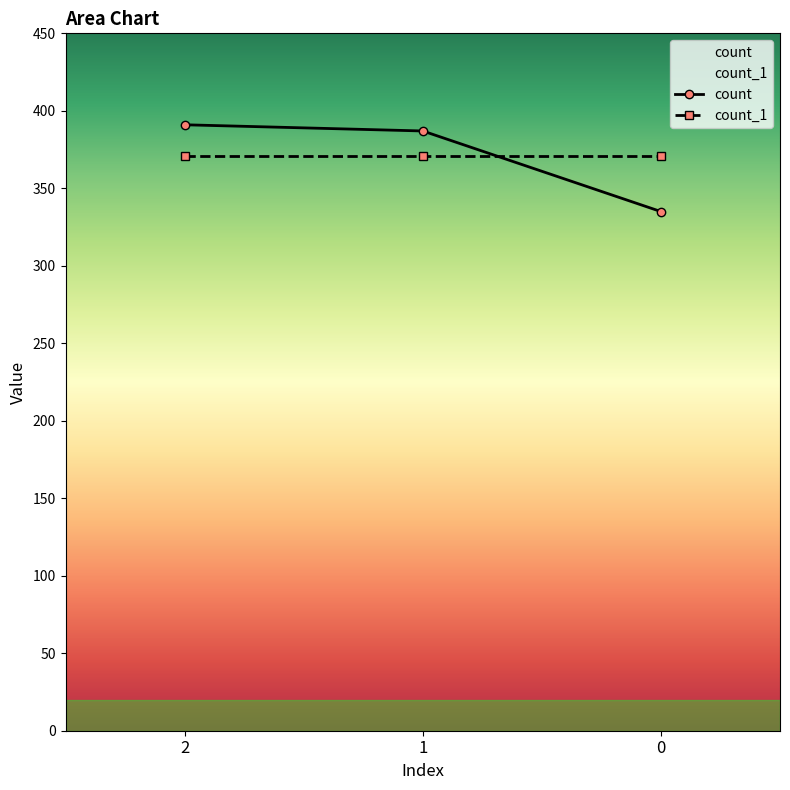

List the series in order of their peak value, highest first.

count, count_1